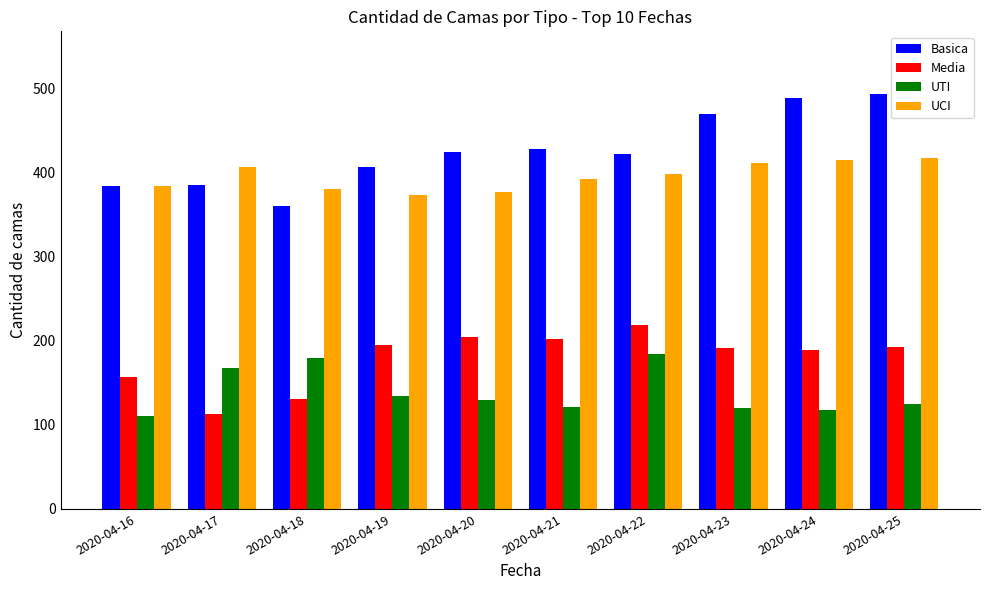

Is the value of UTI at 2020-04-20 greater than the value of UCI at 2020-04-25?

No